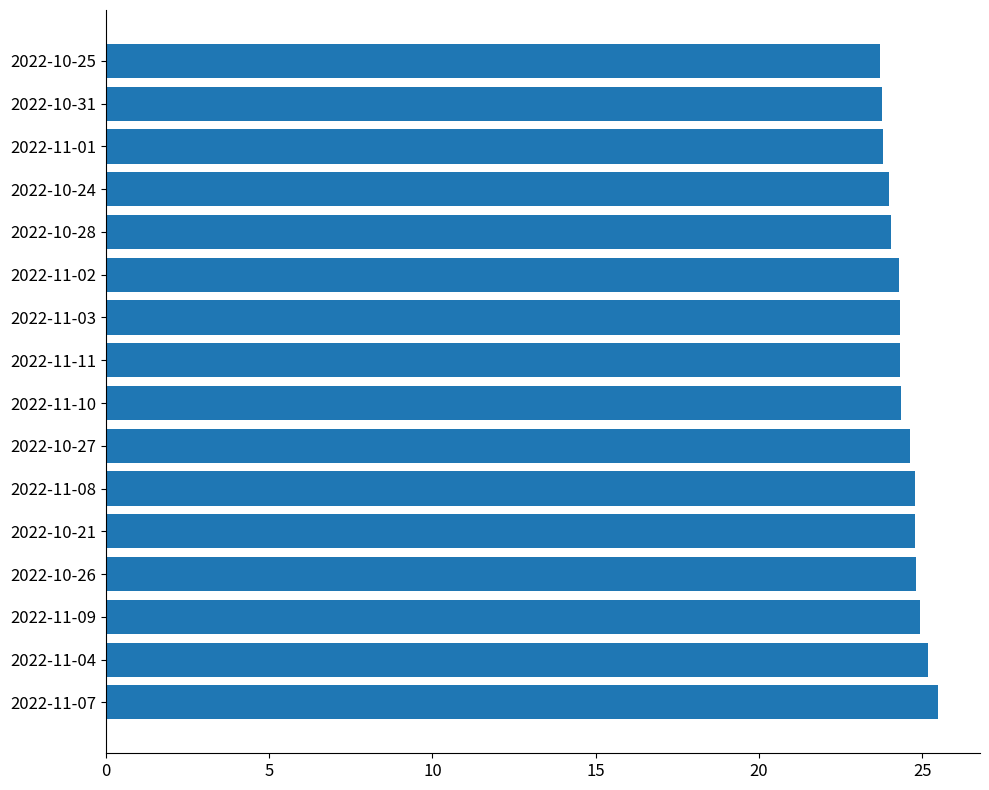

What is the maximum value shown in the chart?

25.5